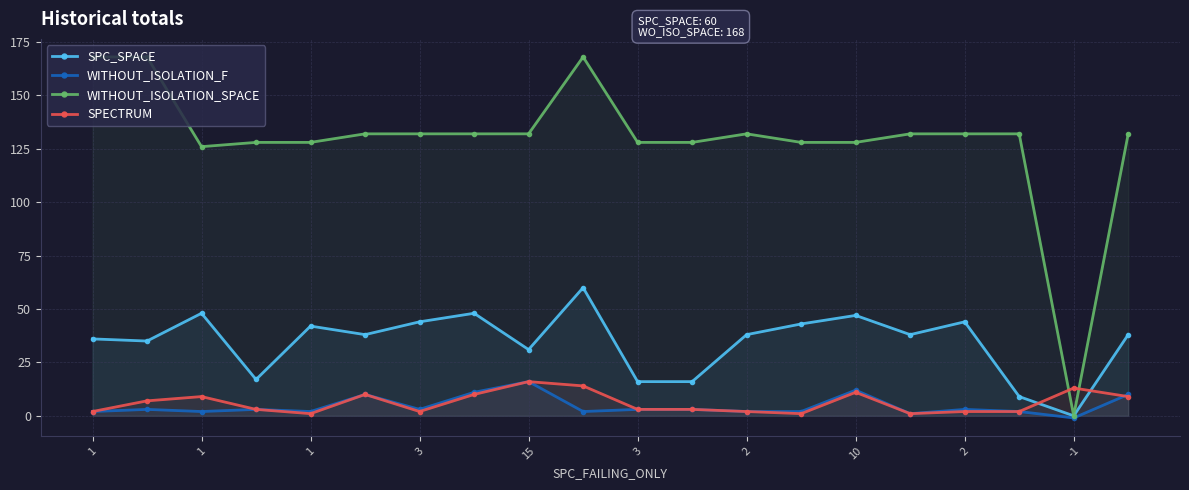

What is the spread (max minus min) of values at -1?

14